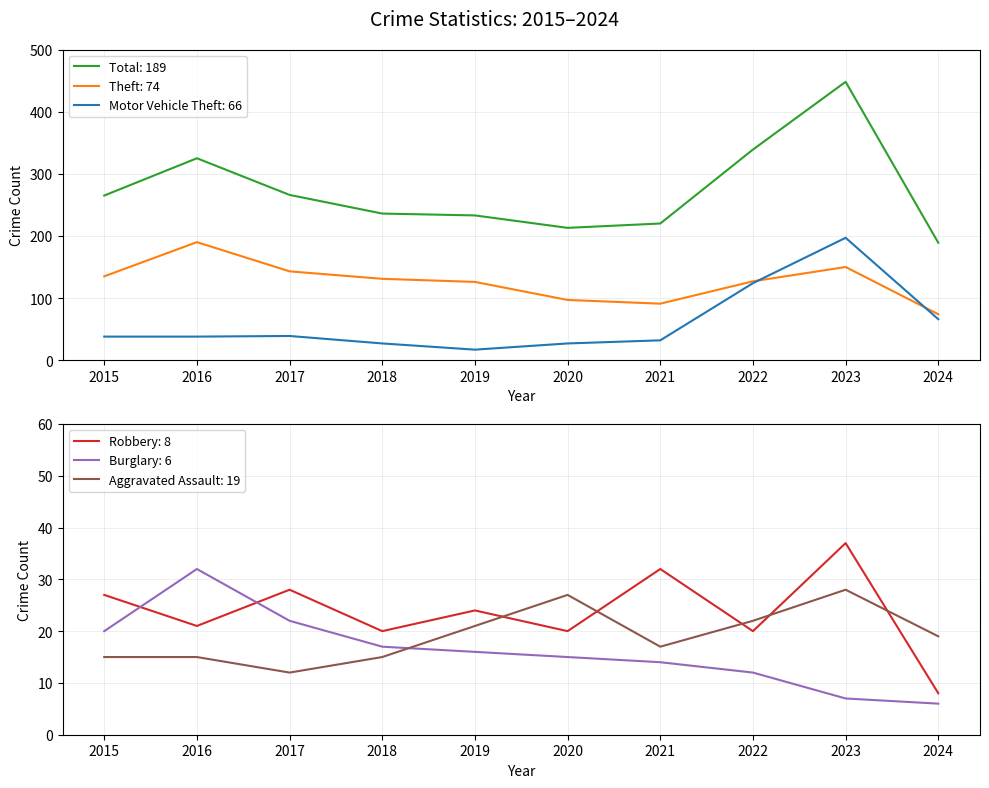

True or false: Burglary has more than 2 points higher than both neighbors.

False